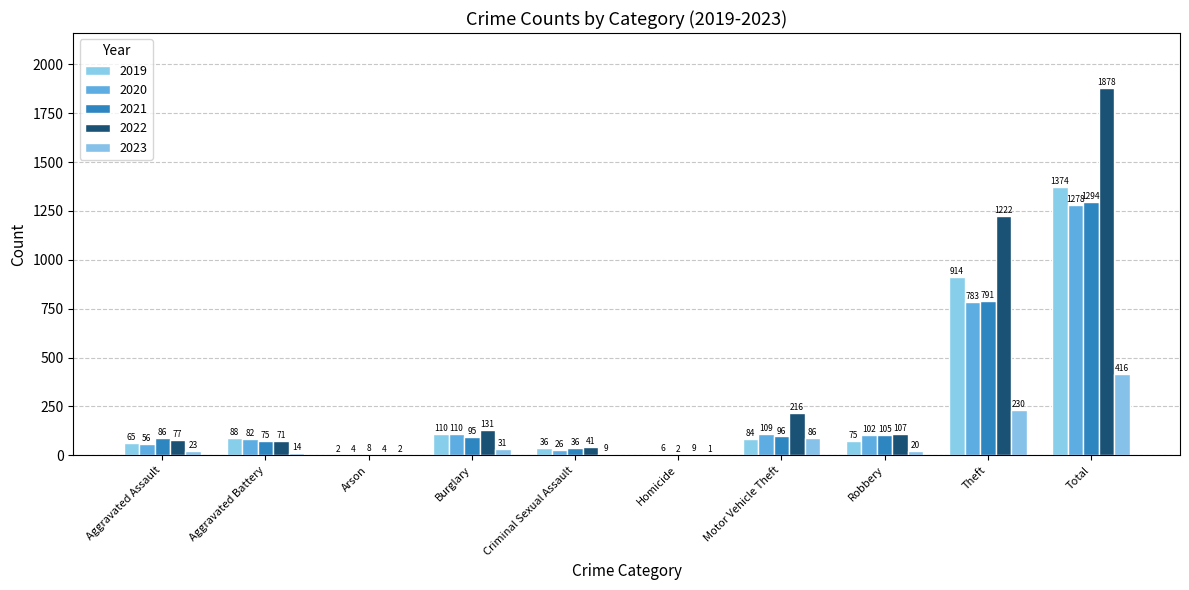

Where is 2020 nearest to the value 641?

Theft